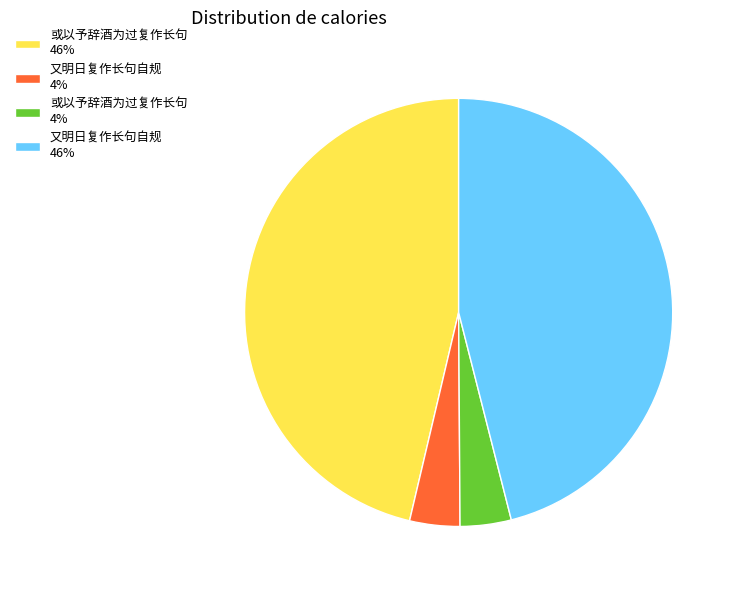

What is the ratio of the value at 或以予辞酒为过复作长句 4% to the value at 又明日复作长句自规 4%?

1.0